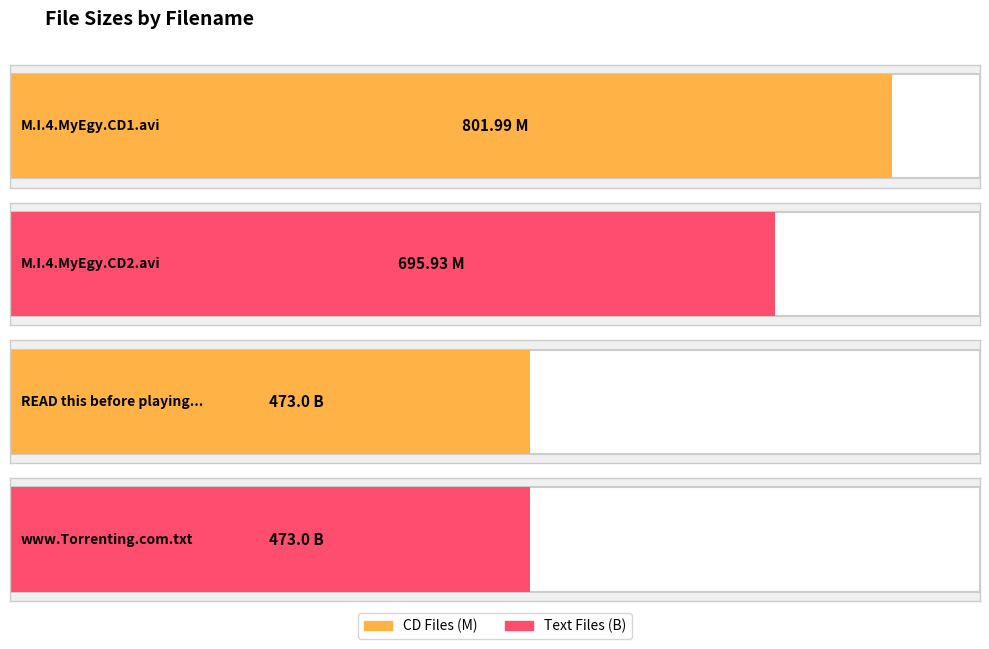

How many data points are less than 695?

2